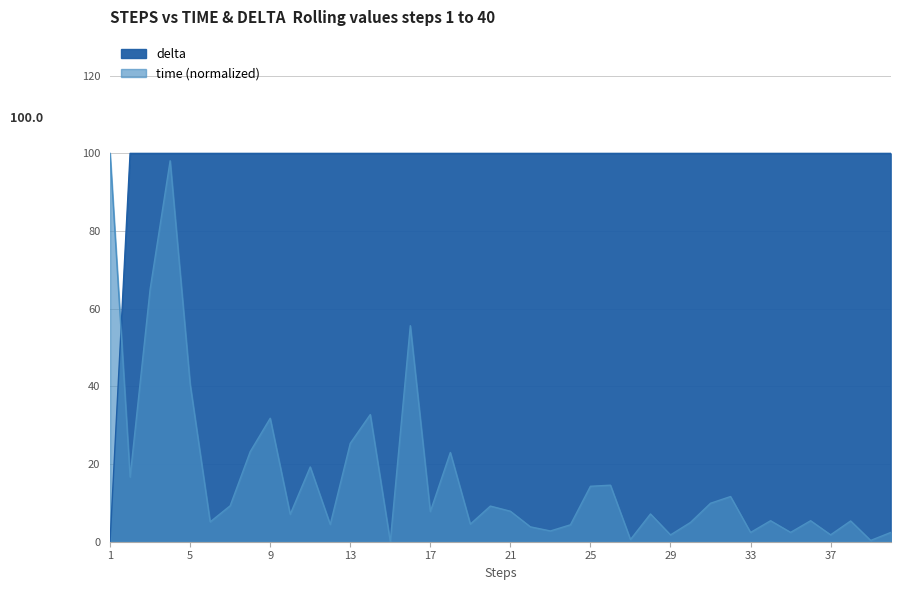

Which category has the highest value across all series?

1